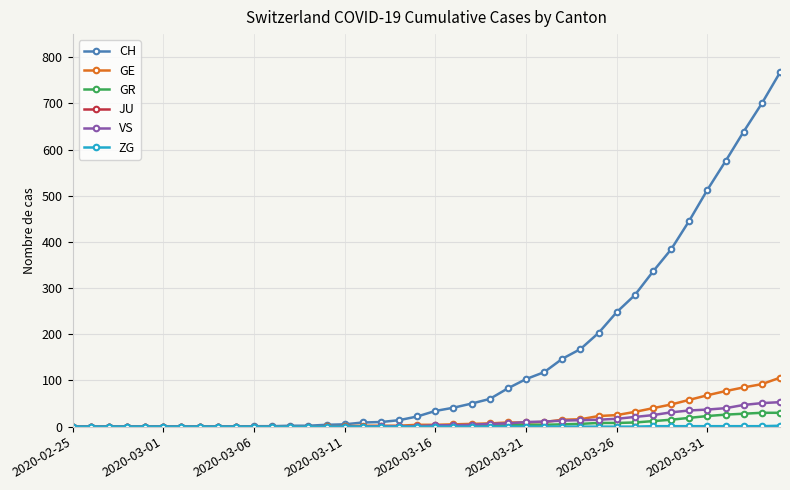

Which series has the largest total across all categories?

CH